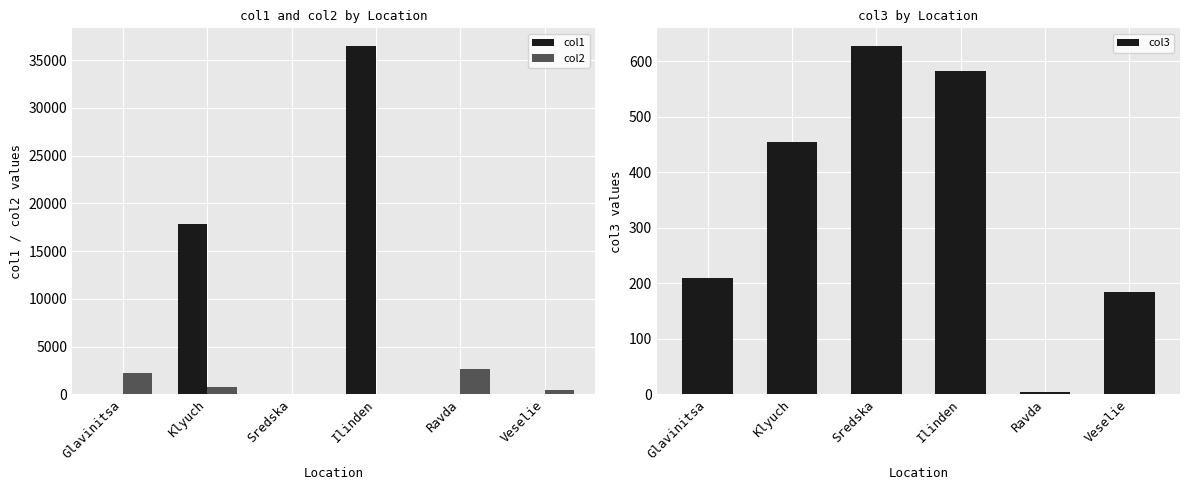

How many series are shown in this chart?

3